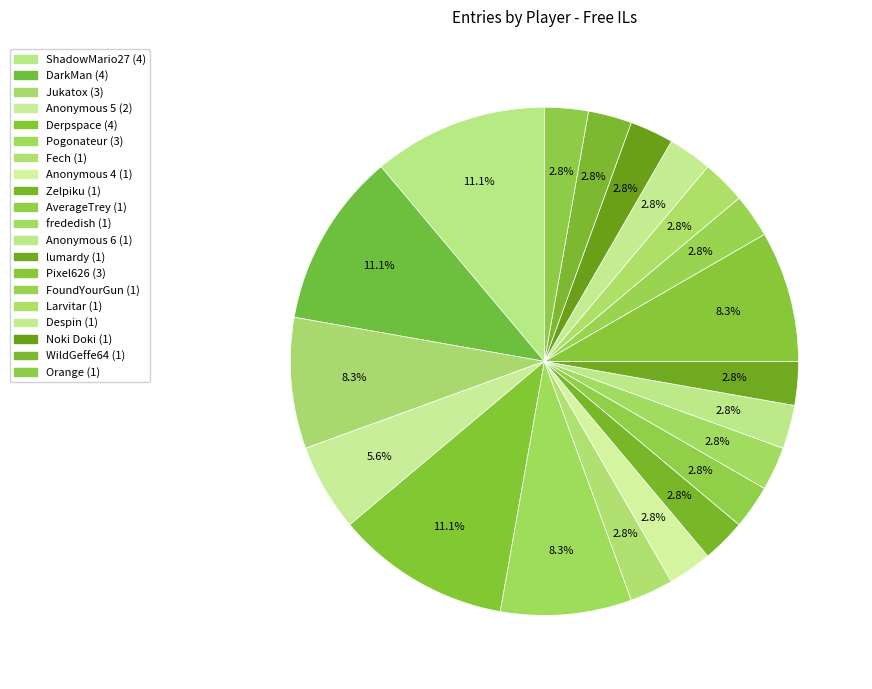

To the nearest percent, what percentage of the pie is Derpspace?

11%